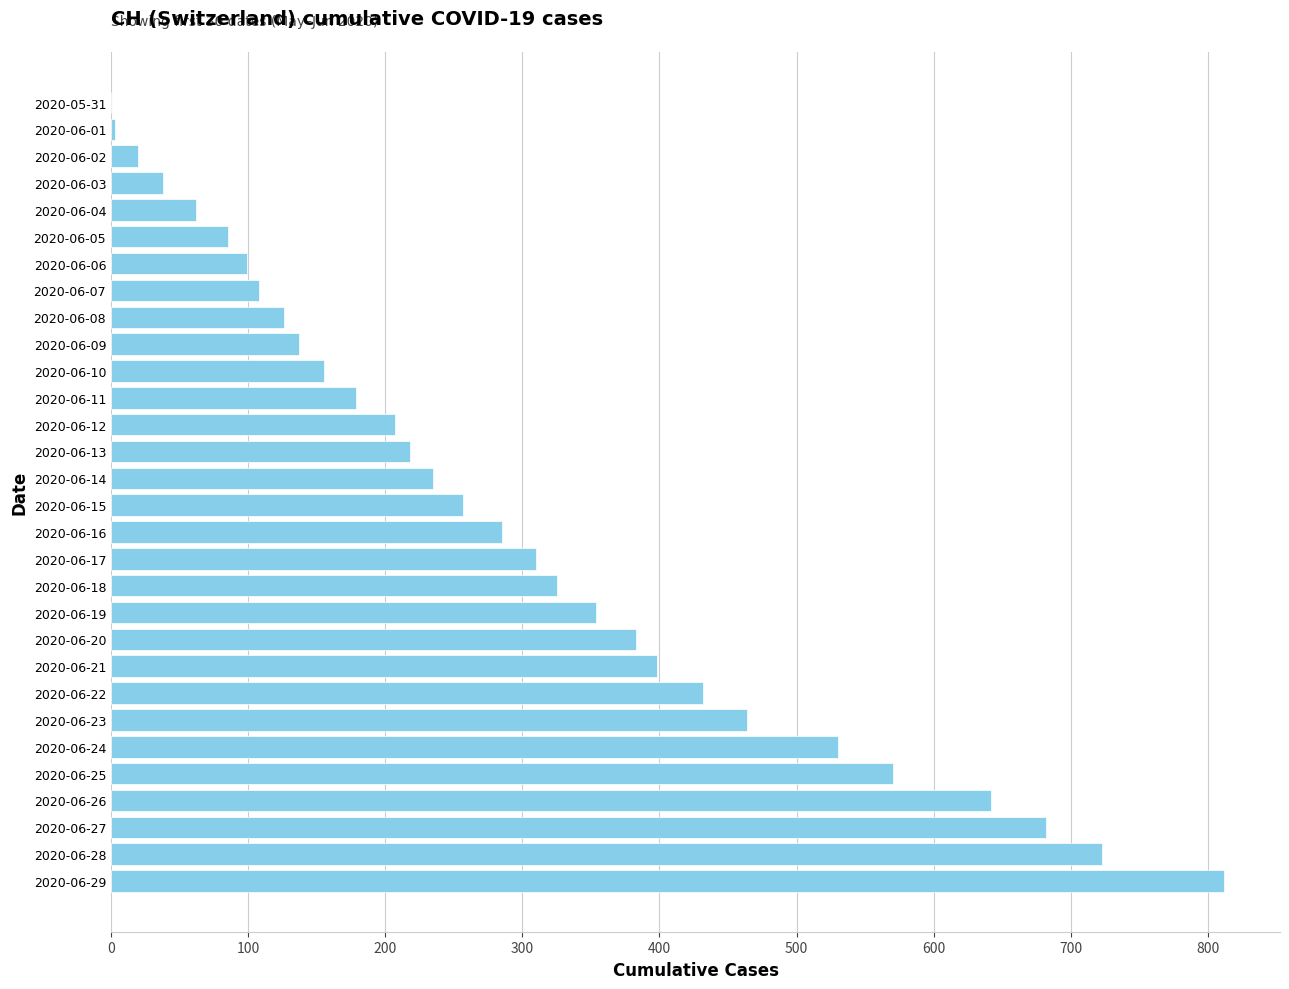

Is it true that the value at 2020-06-24 is 799?

False